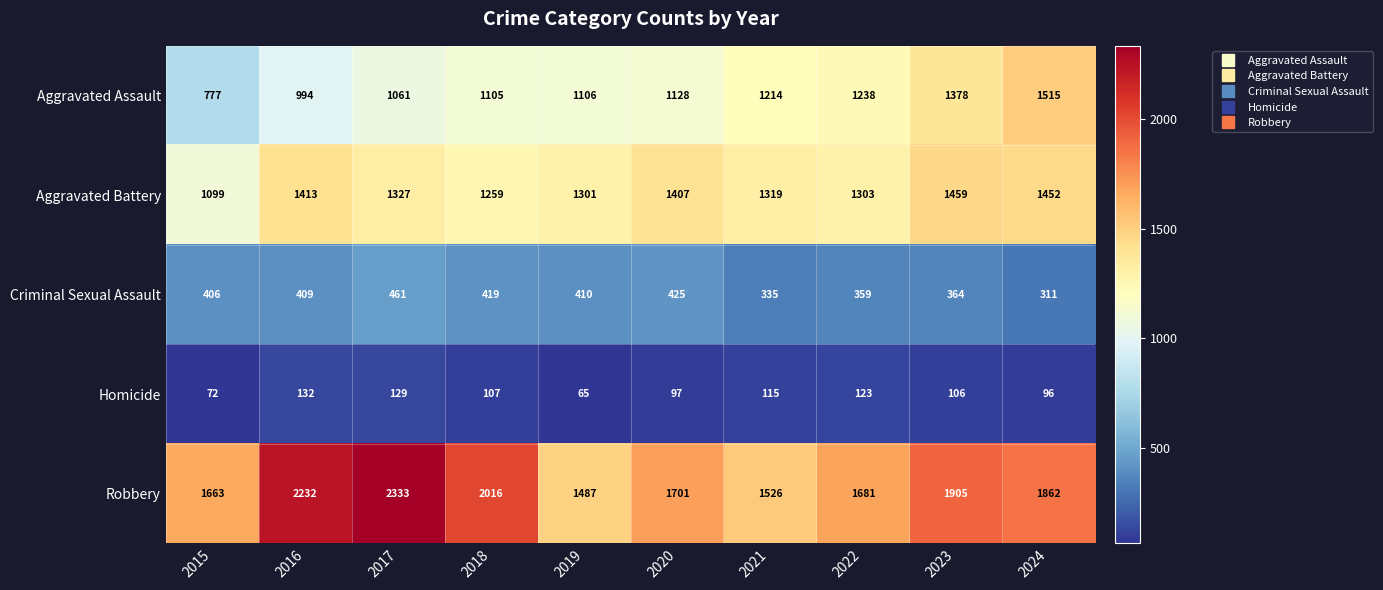

Which series changed the most between 2015 and 2023?

Aggravated Assault